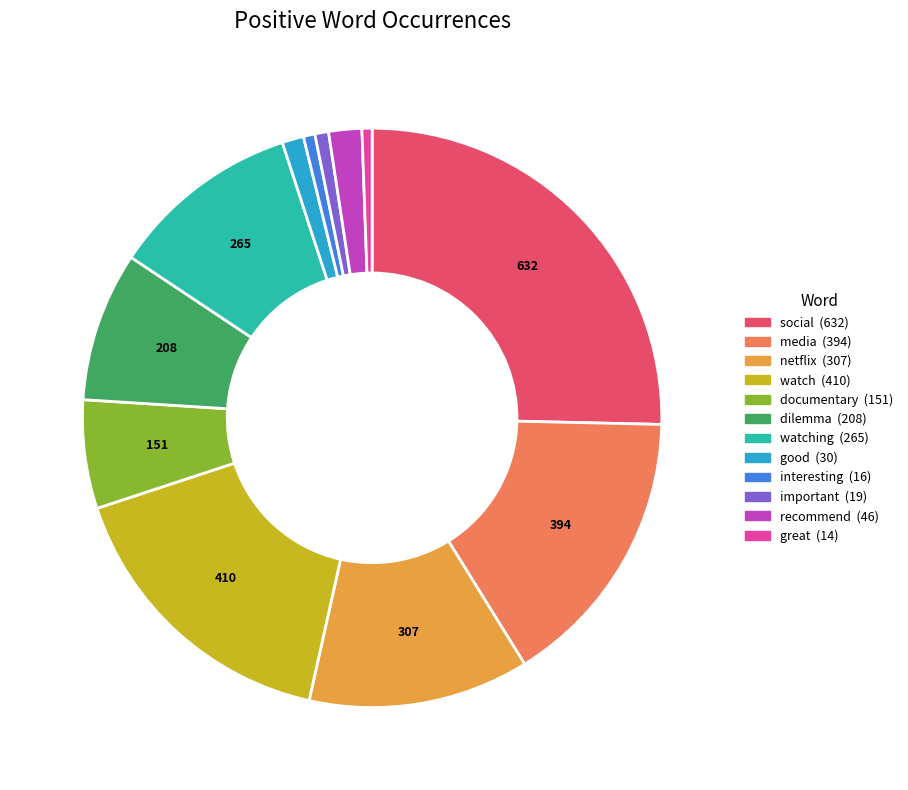

Is there a majority slice in this chart?

No